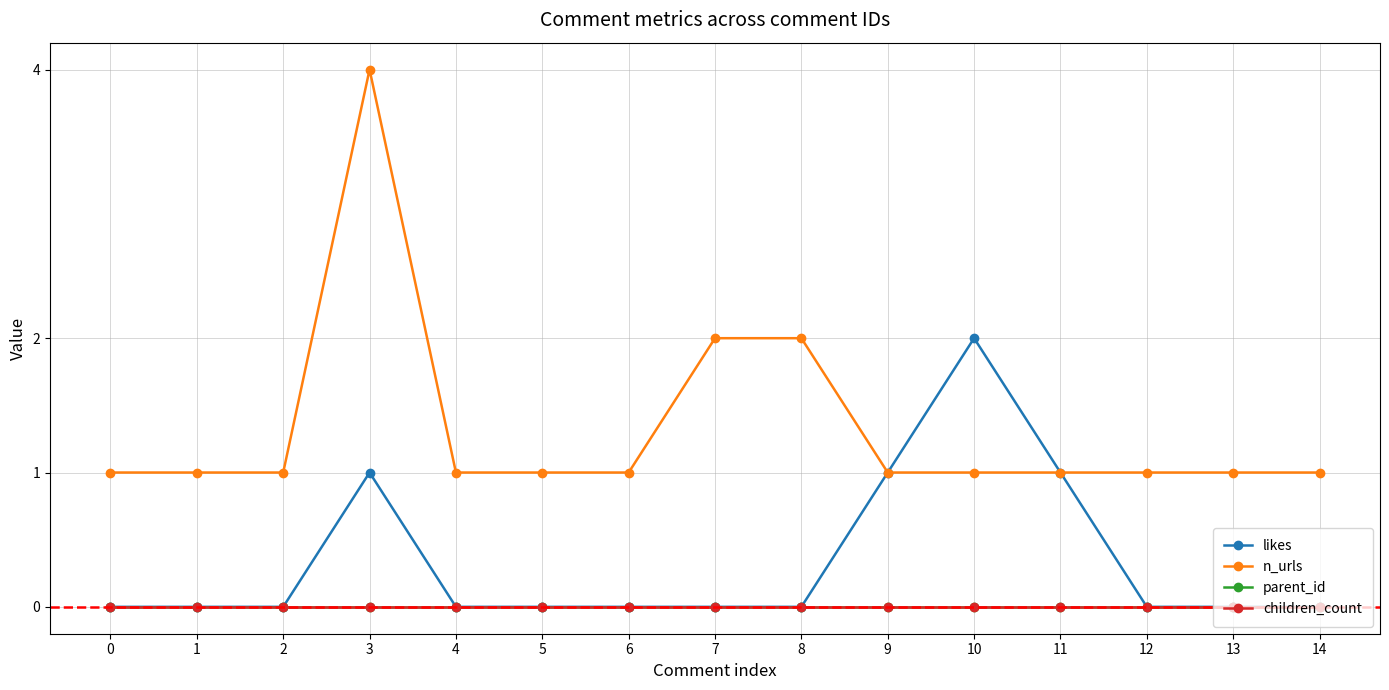

At which category is the sum across all series the highest?

3